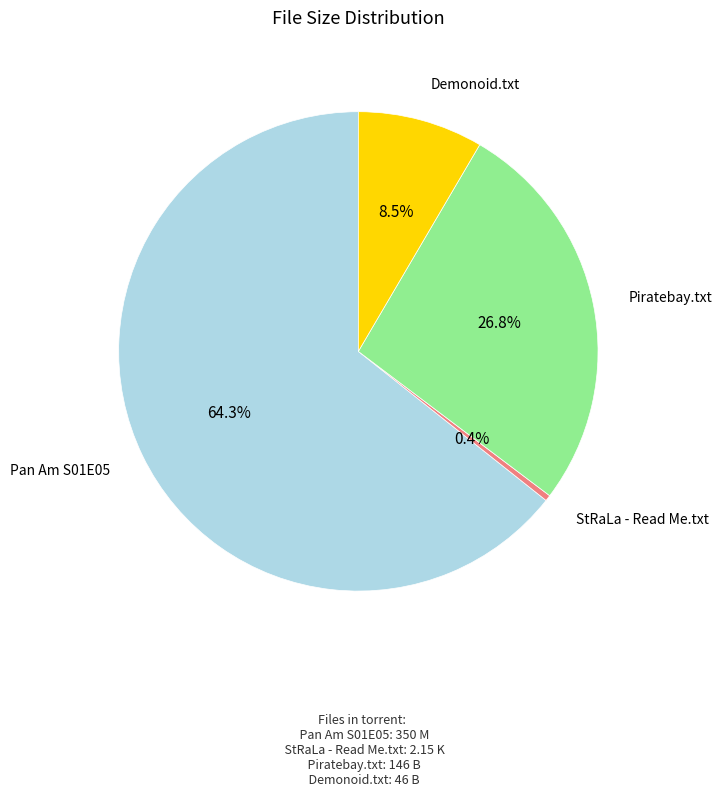

How many segments does this pie chart have?

4